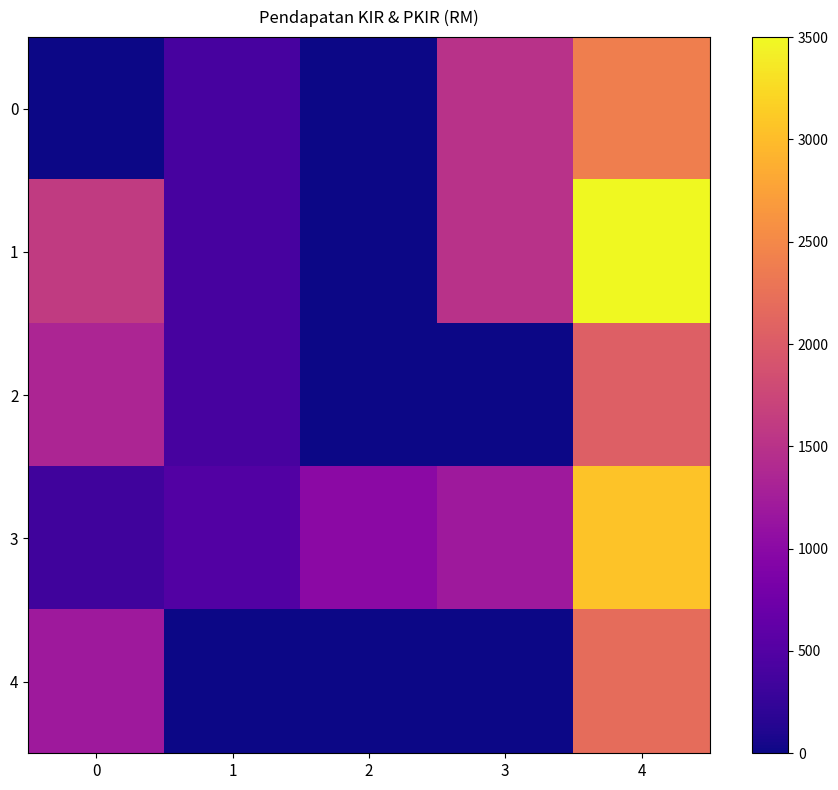

Count the number of data series in this chart.

5